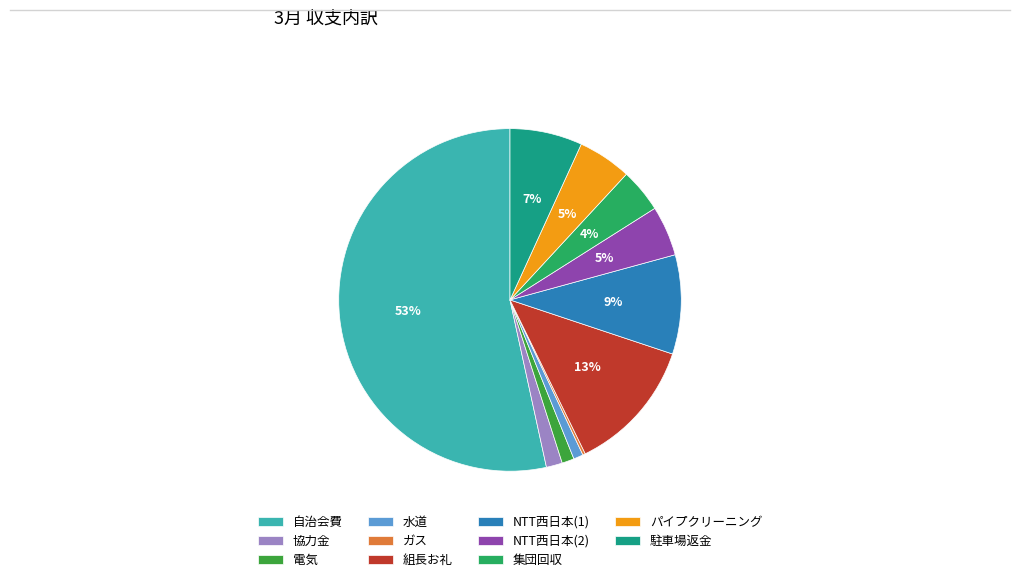

What is the largest slice in the pie chart?

自治会費